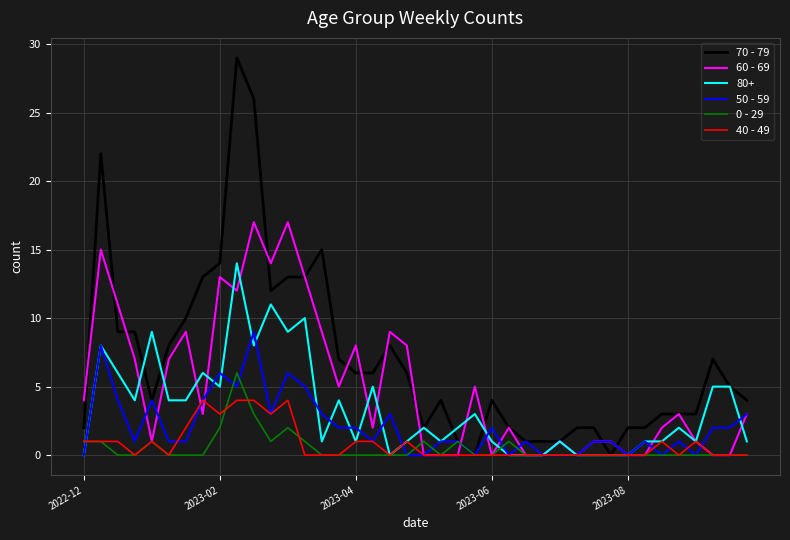

Which series has the widest spread of values?

70 - 79